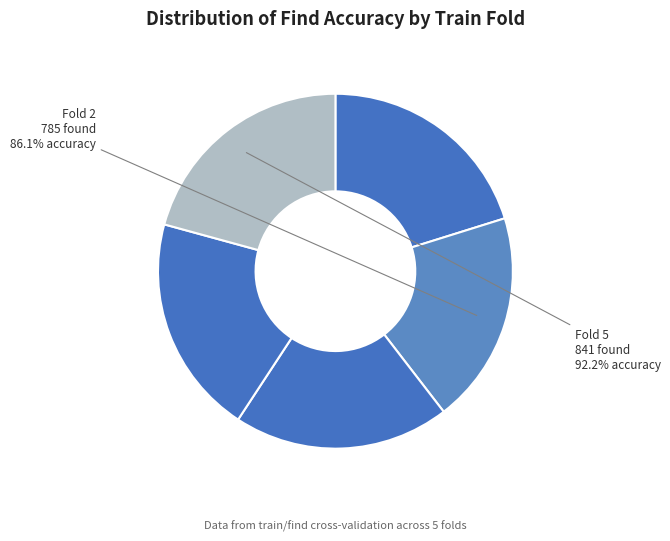

What percentage is NOT represented by 3?

80.3%